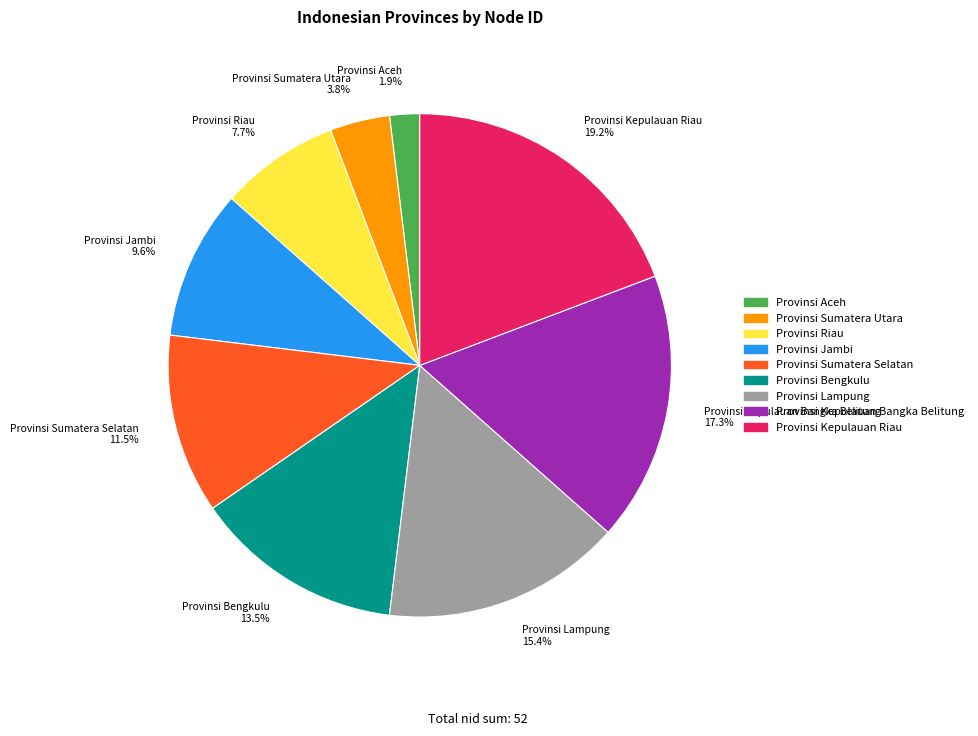

How many slices are in this pie chart?

9